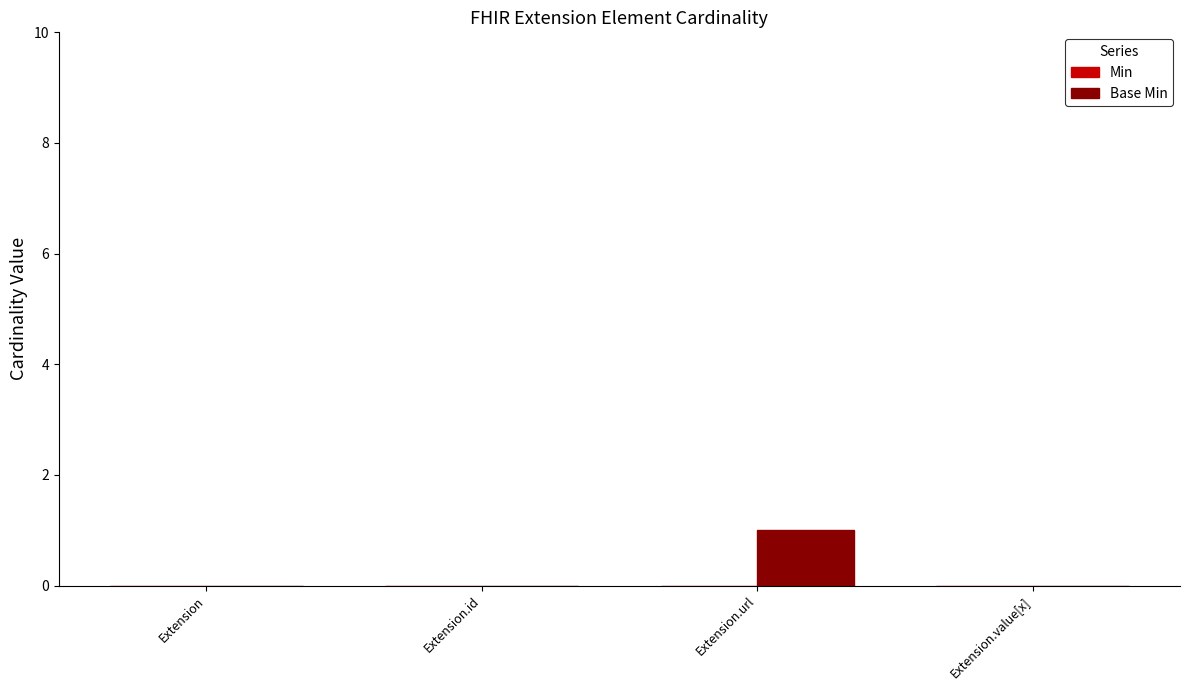

Reading left to right, what are all the values shown in this chart?

Extension=0	Extension.id=0	Extension.url=1	Extension.value[x]=0